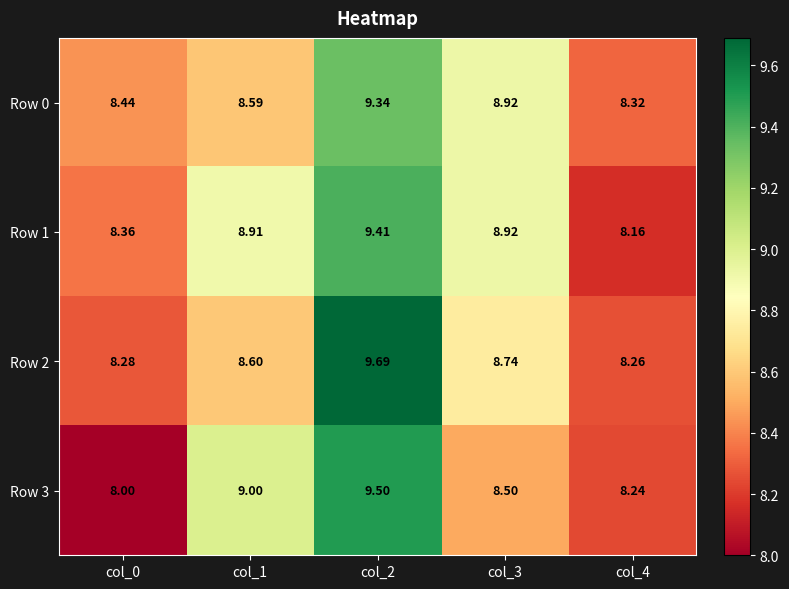

How many distinct data groups are displayed?

4